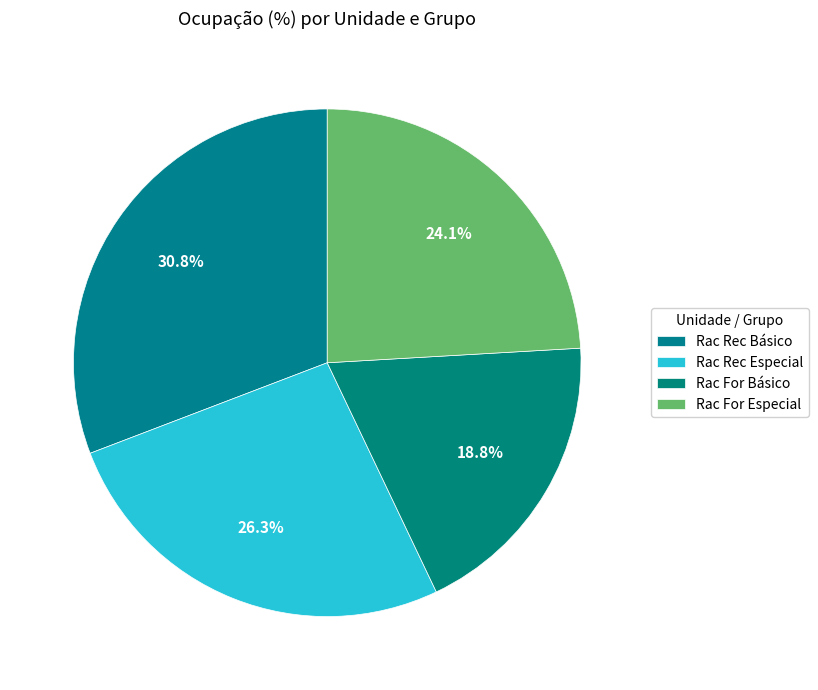

To the nearest percent, what is the difference between the largest and smallest slice percentages?

12%